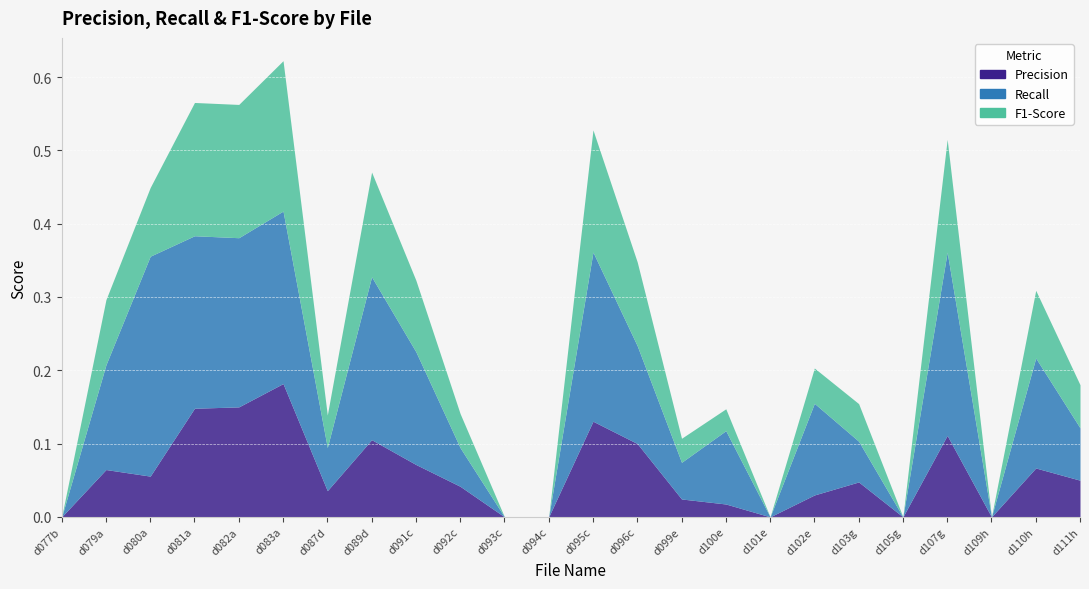

Read the Precision value at d091c.

0.1